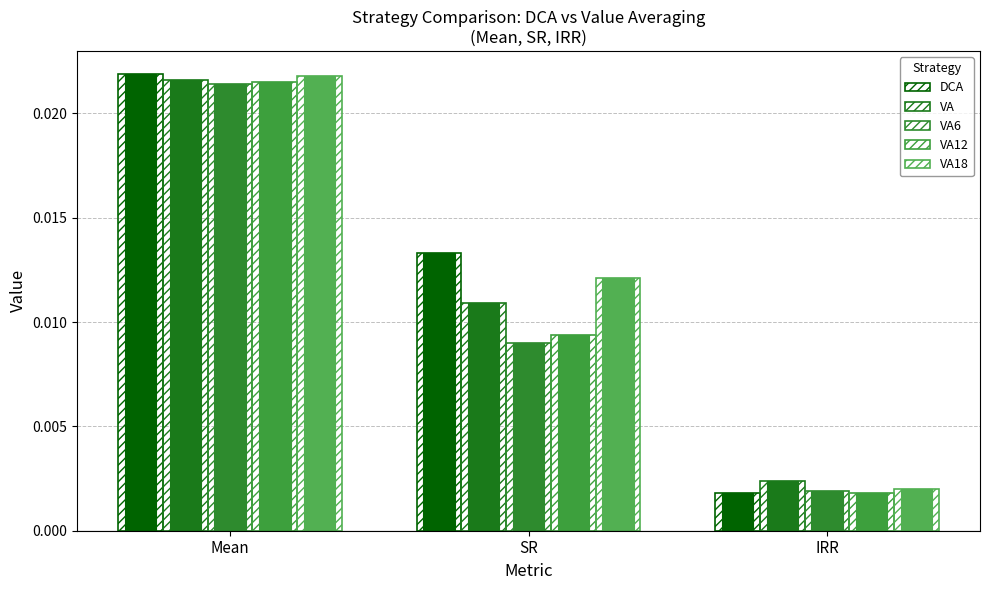

Where is VA6 nearest to the value 0?

IRR